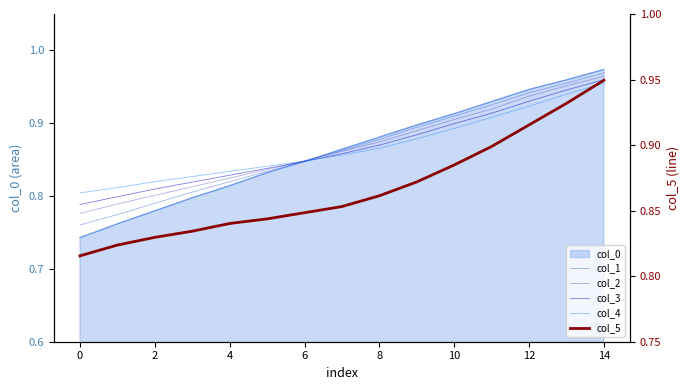

The col_4 series shows 0.9 at 12. True or false?

True